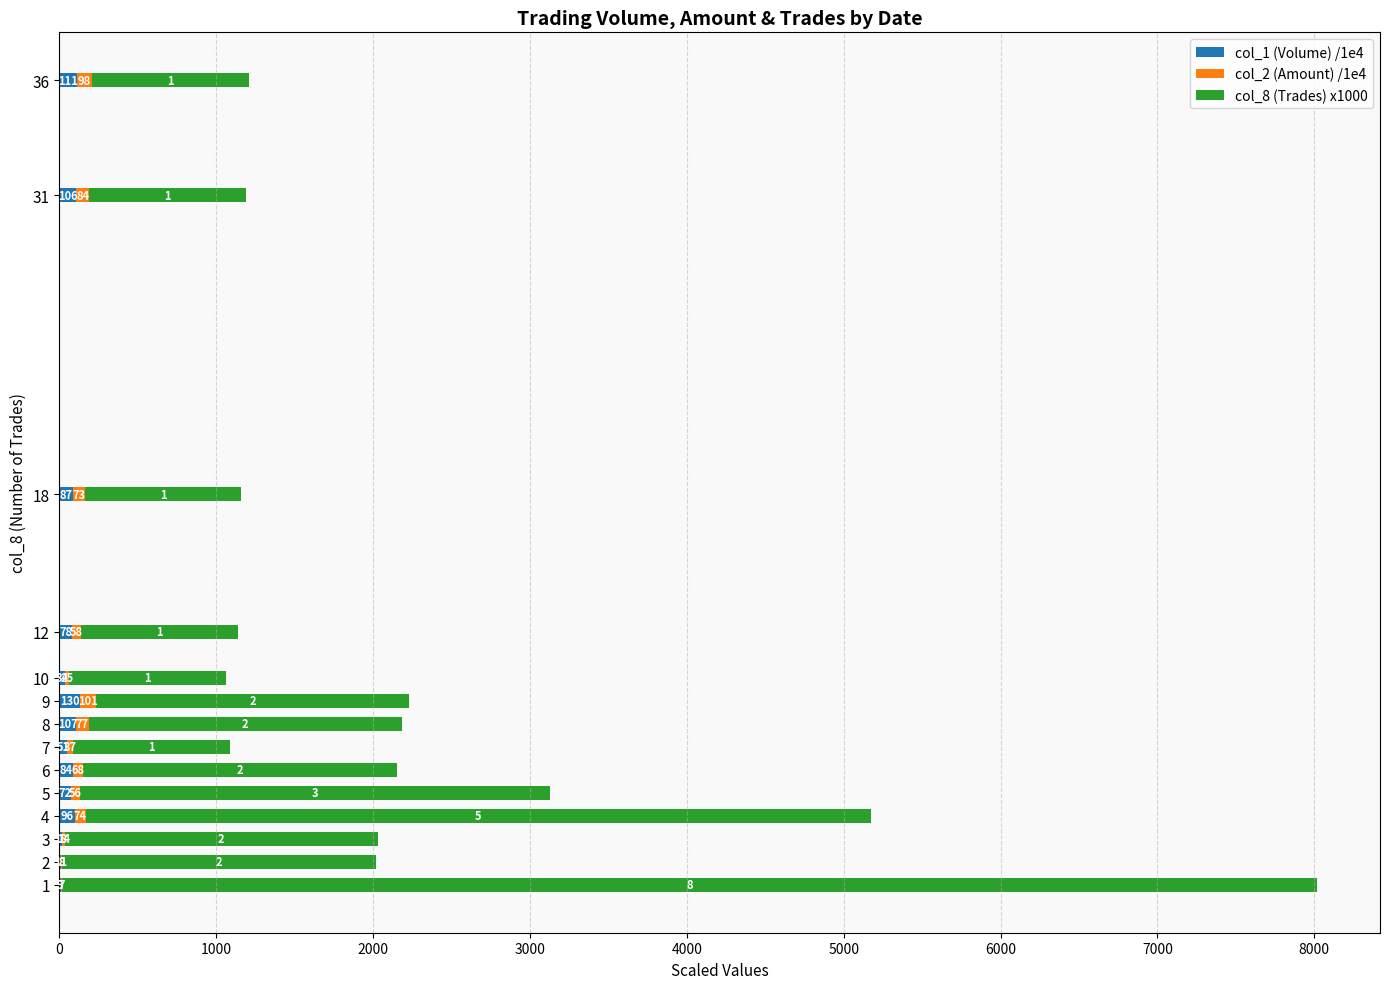

What are all the series names shown in the legend?

col_1 (Volume) /1e4, col_2 (Amount) /1e4, col_8 (Trades) x1000